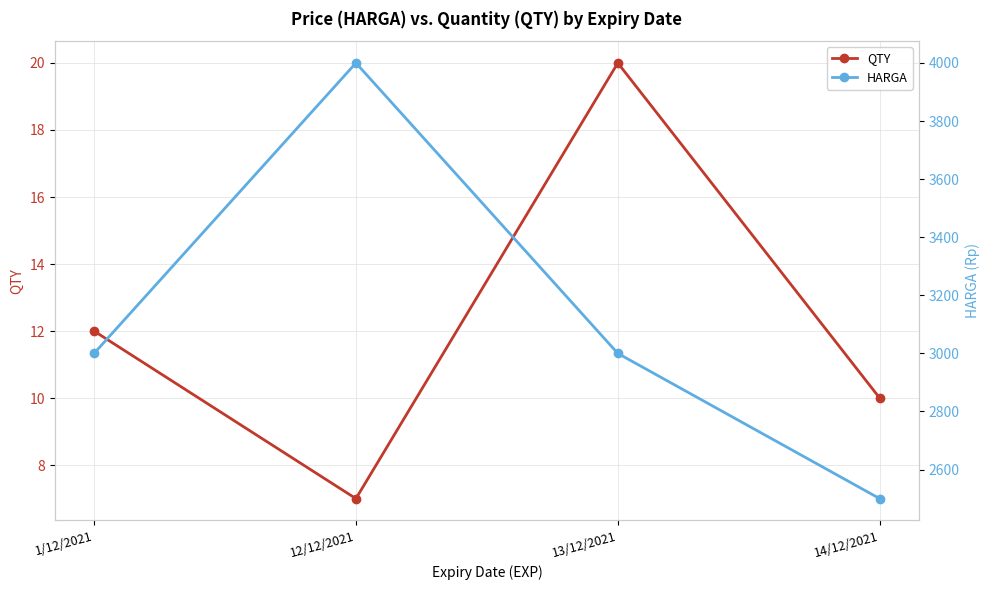

Between 1/12/2021 and 13/12/2021, which series saw the biggest shift?

QTY